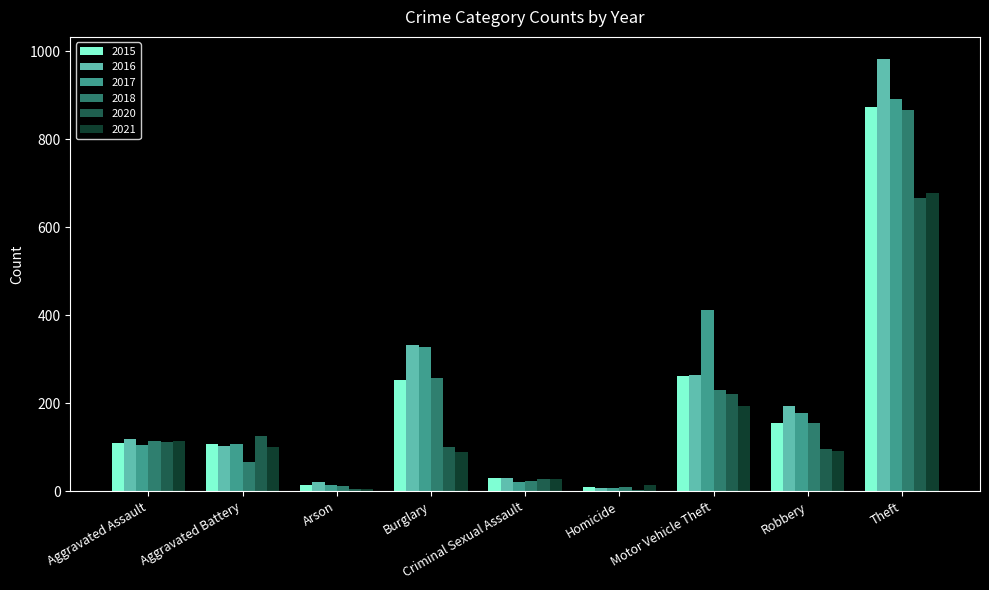

The 2020 series shows 113 at Aggravated Assault. True or false?

True